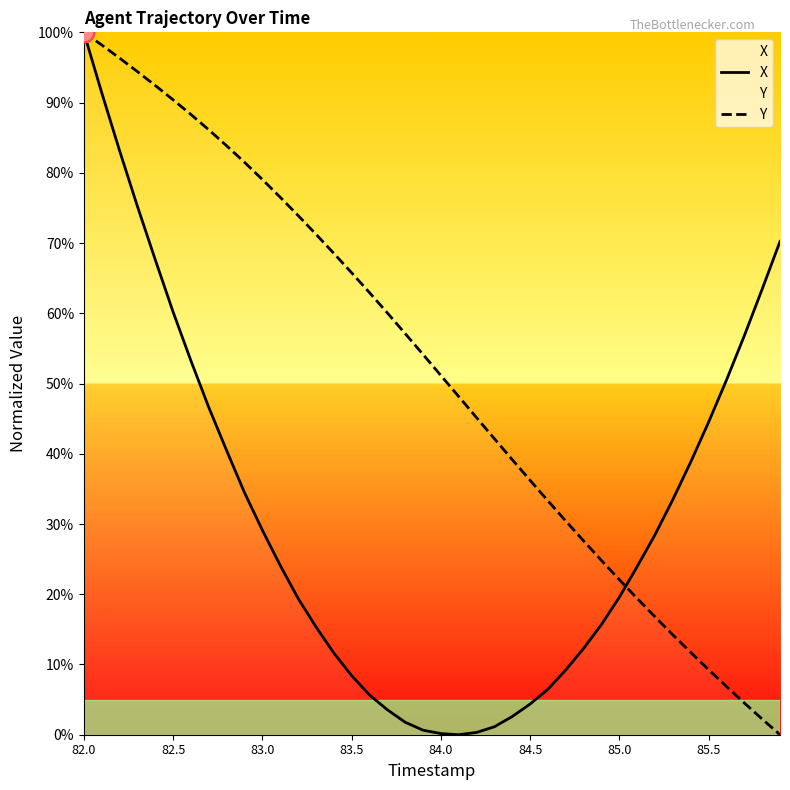

What is the difference between the maximum and second lowest values in the Y series?

97.8